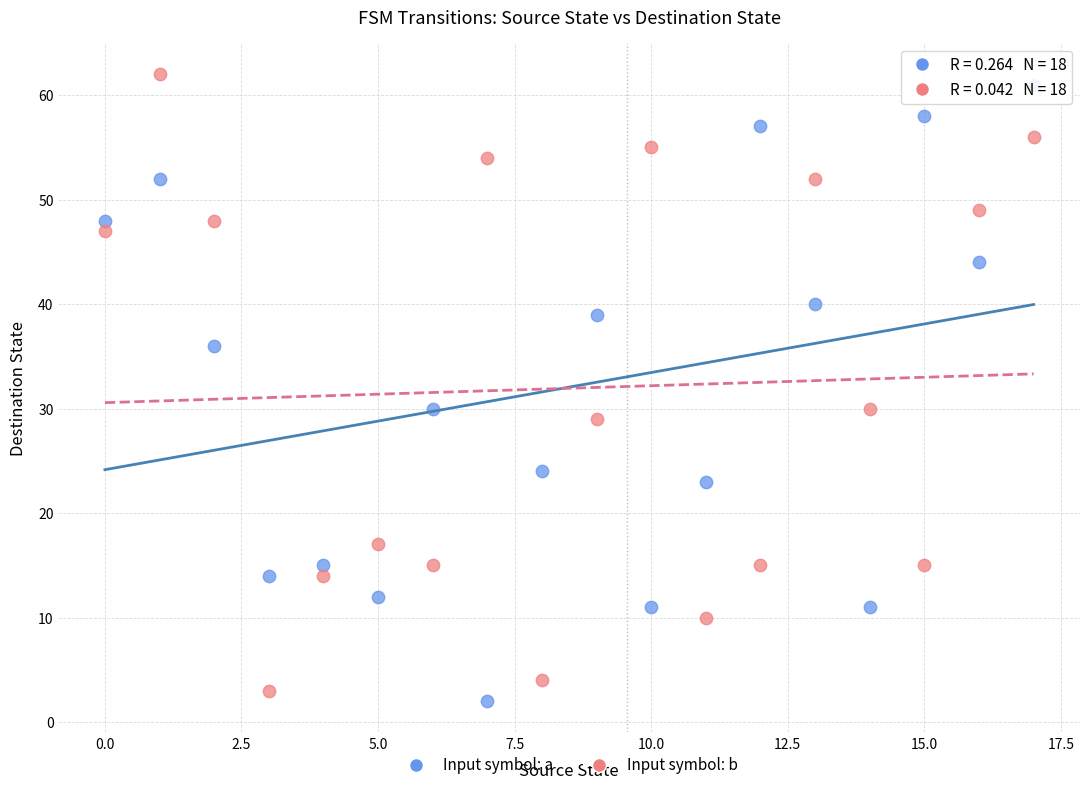

Across all data points, what is the range of Y values (max minus min)?

60